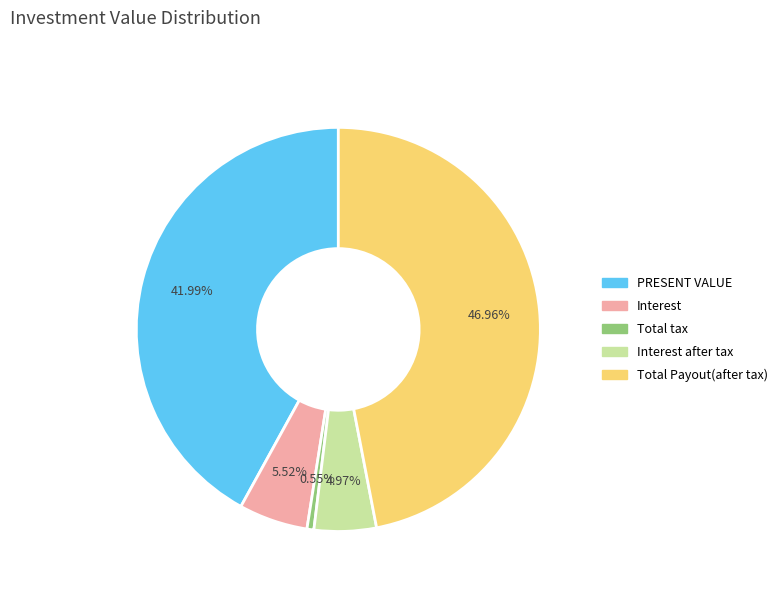

Which slice is the smallest?

Total tax